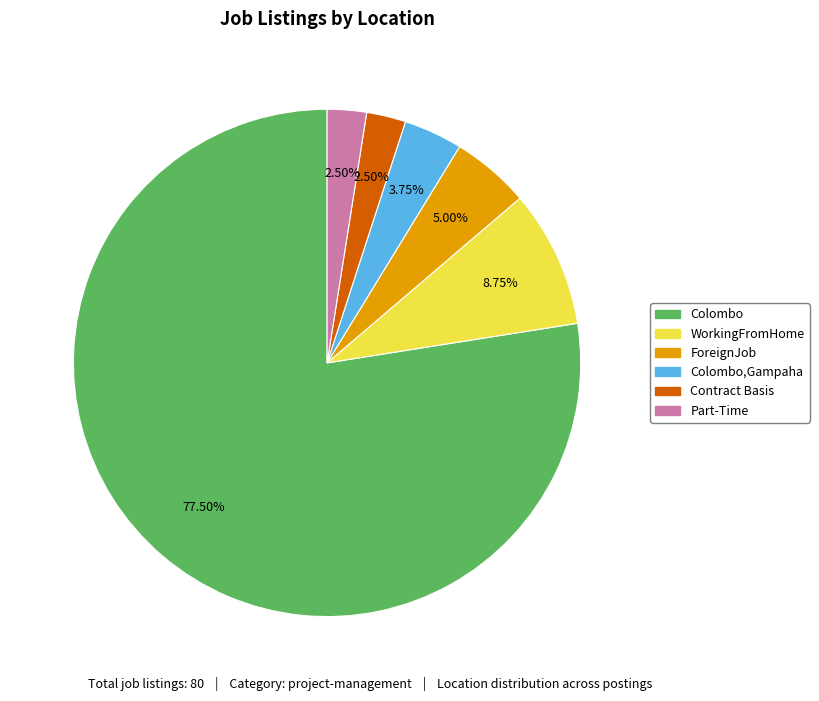

Is the sum of Colombo and Part-Time greater than half?

Yes